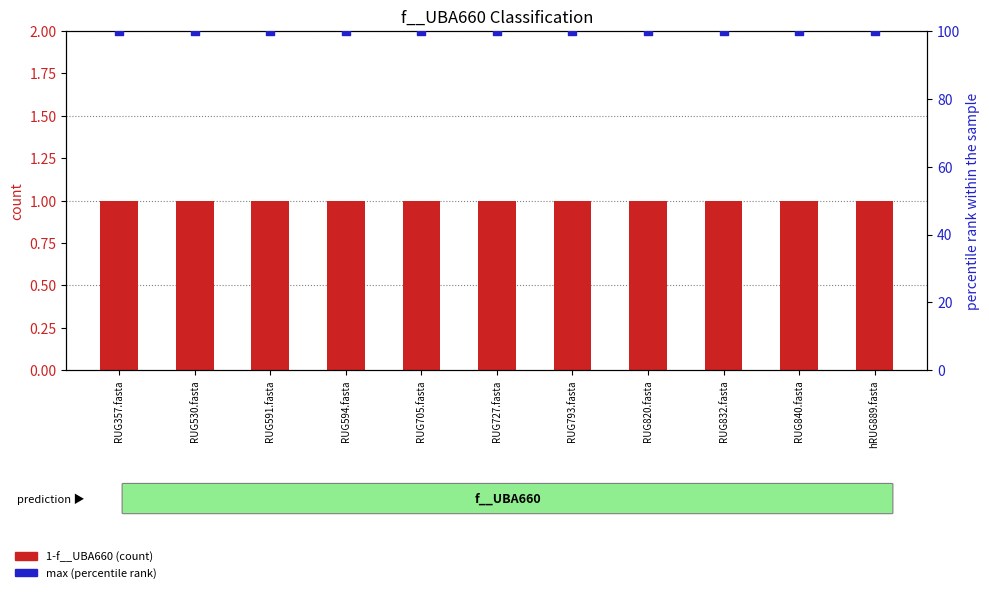

At which category is the sum across all series the highest?

RUG357.fasta